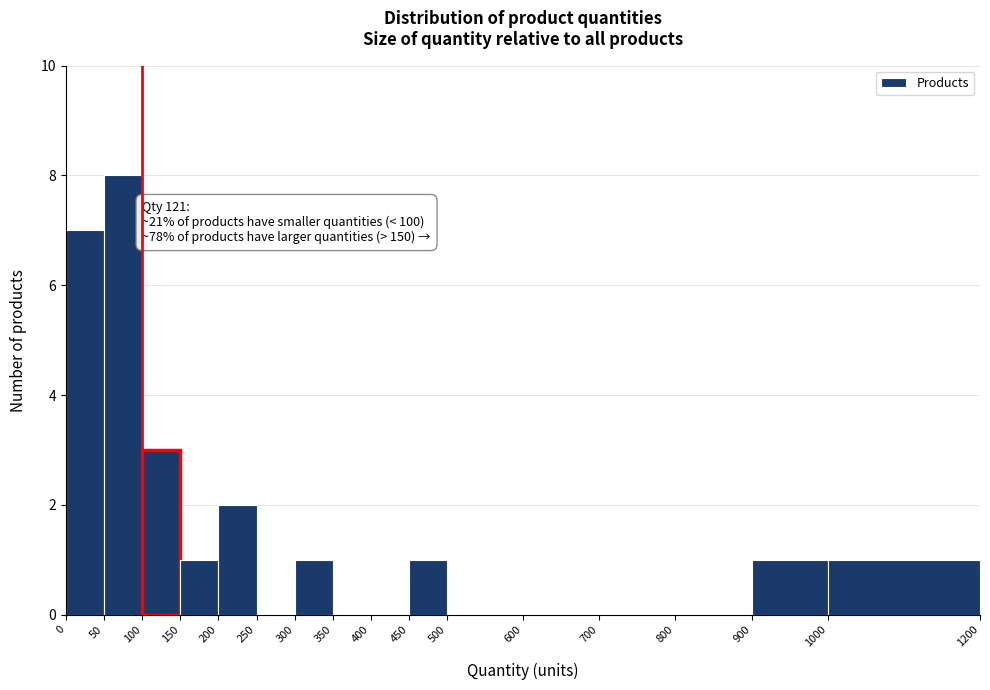

Over which range of the x-axis is the bar tallest?

50 to 100